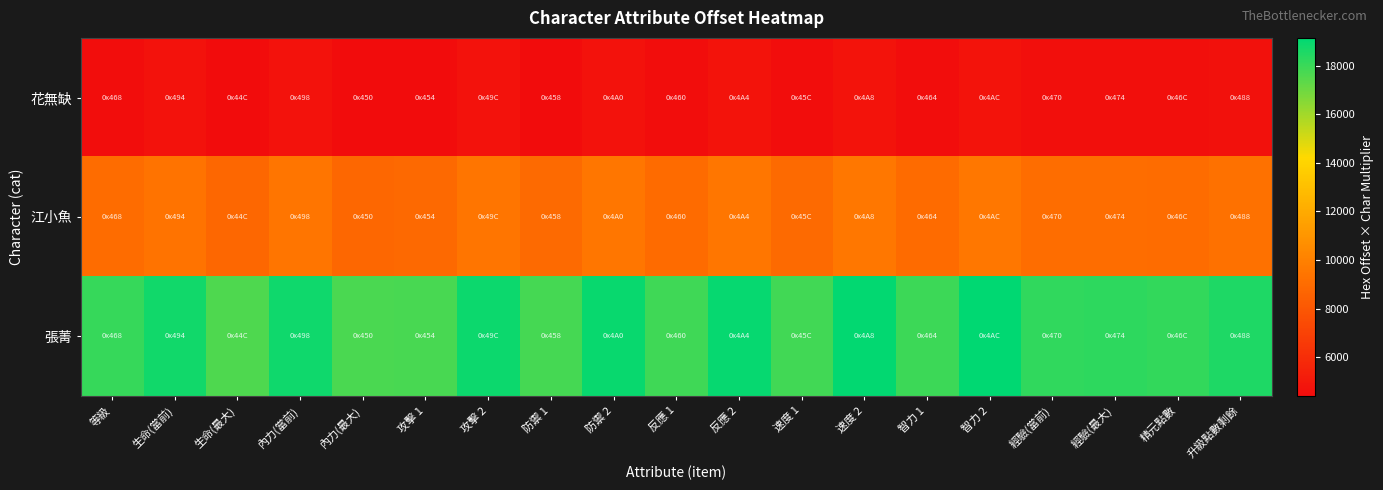

Reading left to right, what are all the values shown in this chart?

花無缺: 等級=4512	生命(當前)=4688	生命(最大)=4400	內力(當前)=4704	內力(最大)=4416	攻擊 1=4432	攻擊 2=4720	防禦 1=4448	防禦 2=4736	反應 1=4480	反應 2=4752	速度 1=4464	速度 2=4768	智力 1=4496	智力 2=4784	經驗(當前)=4544	經驗(最大)=4560	精元點數=4528	升級點數剩餘=4640
江小魚: 等級=9024	生命(當前)=9376	生命(最大)=8800	內力(當前)=9408	內力(最大)=8832	攻擊 1=8864	攻擊 2=9440	防禦 1=8896	防禦 2=9472	反應 1=8960	反應 2=9504	速度 1=8928	速度 2=9536	智力 1=8992	智力 2=9568	經驗(當前)=9088	經驗(最大)=9120	精元點數=9056	升級點數剩餘=9280
張菁: 等級=18048	生命(當前)=18752	生命(最大)=17600	內力(當前)=18816	內力(最大)=17664	攻擊 1=17728	攻擊 2=18880	防禦 1=17792	防禦 2=18944	反應 1=17920	反應 2=19008	速度 1=17856	速度 2=19072	智力 1=17984	智力 2=19136	經驗(當前)=18176	經驗(最大)=18240	精元點數=18112	升級點數剩餘=18560